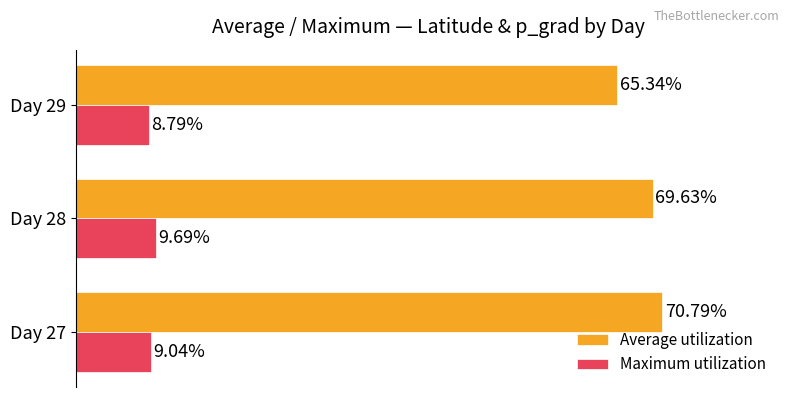

Which series changed the most between Day 27 and Day 29?

Average utilization